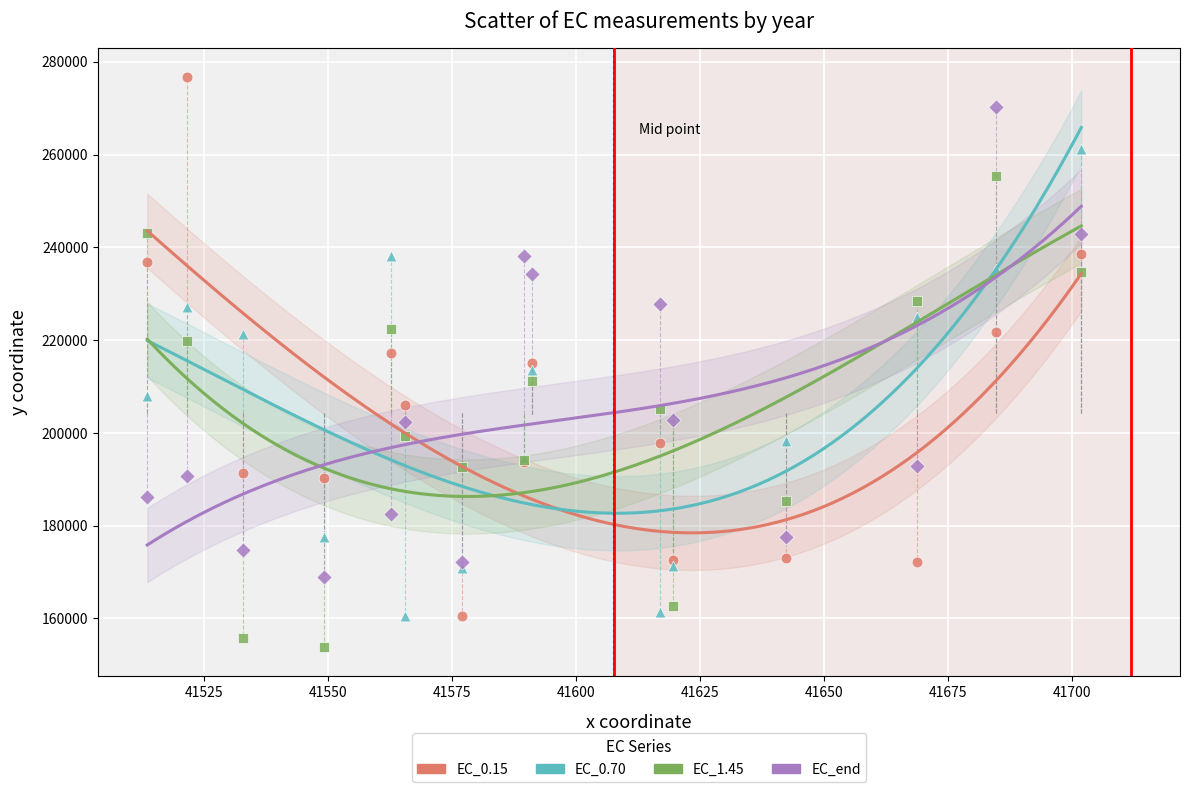

Which series contains the highest Y value?

EC_0.15